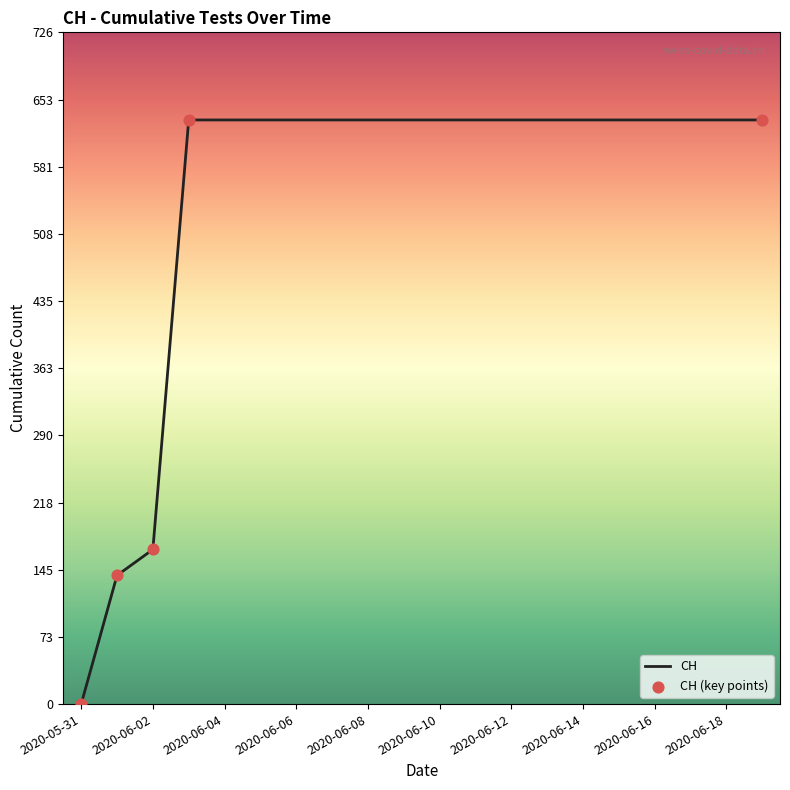

What is the difference between the maximum and minimum values?

631